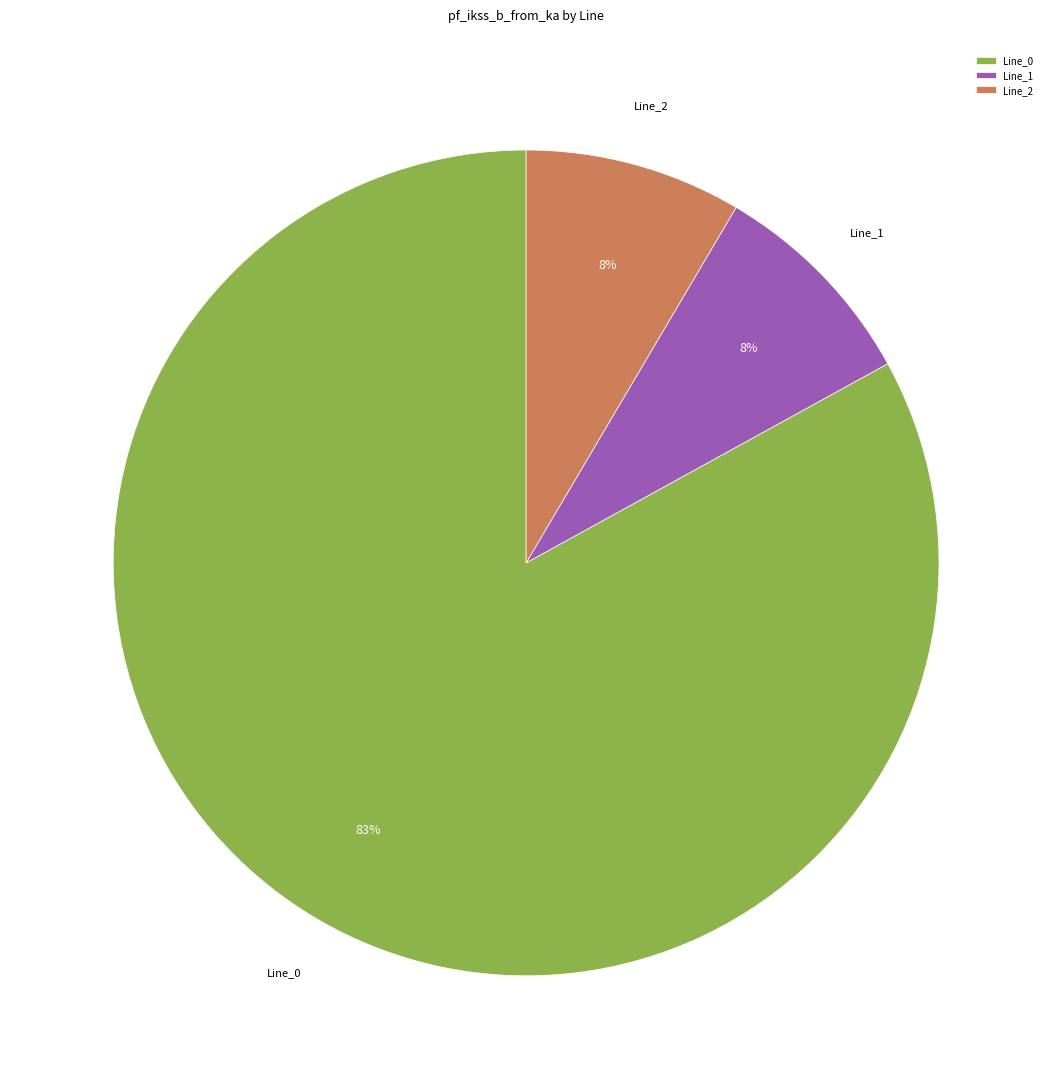

Is it true that Line_1 is 1% of the pie?

False